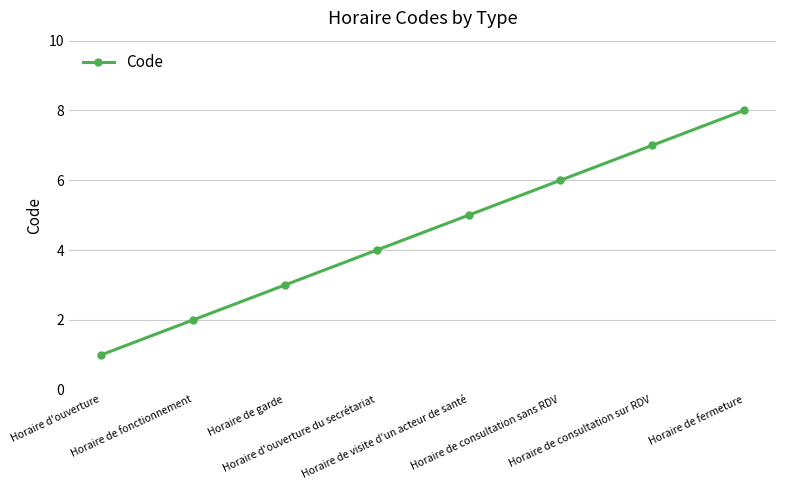

What is the approximate value at Horaire de garde?

3